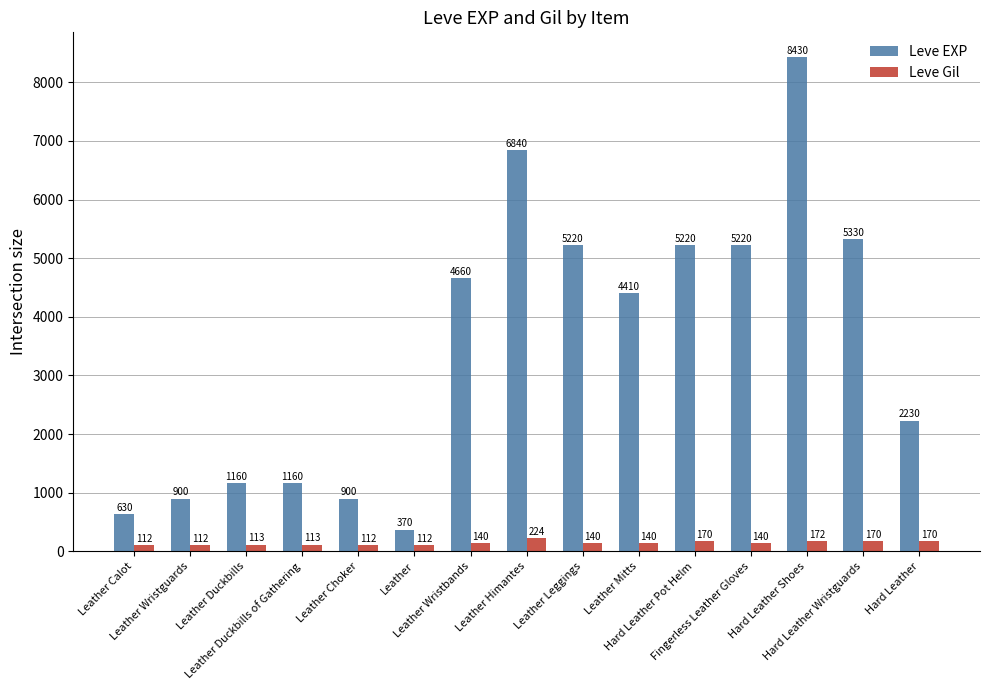

What are all the series names shown in the legend?

Leve EXP, Leve Gil